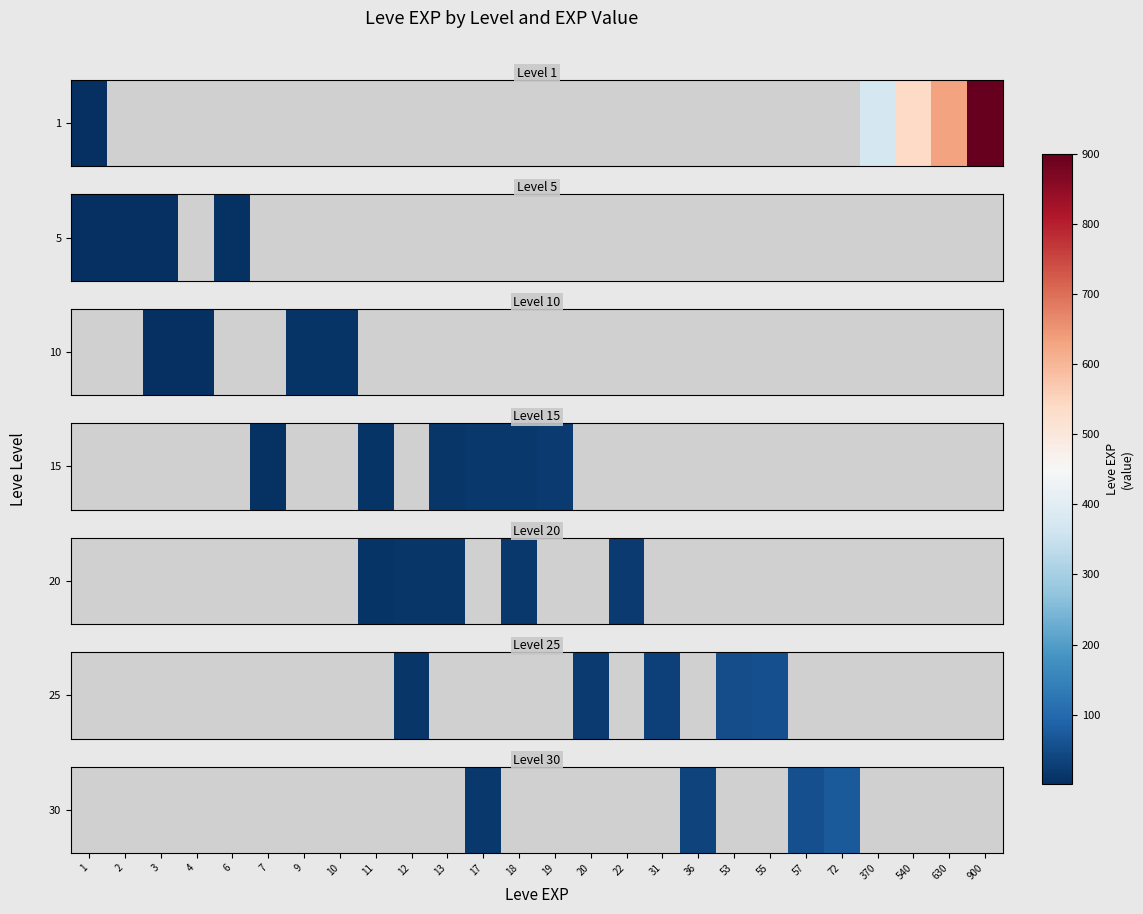

Count the number of categories in the chart.

26